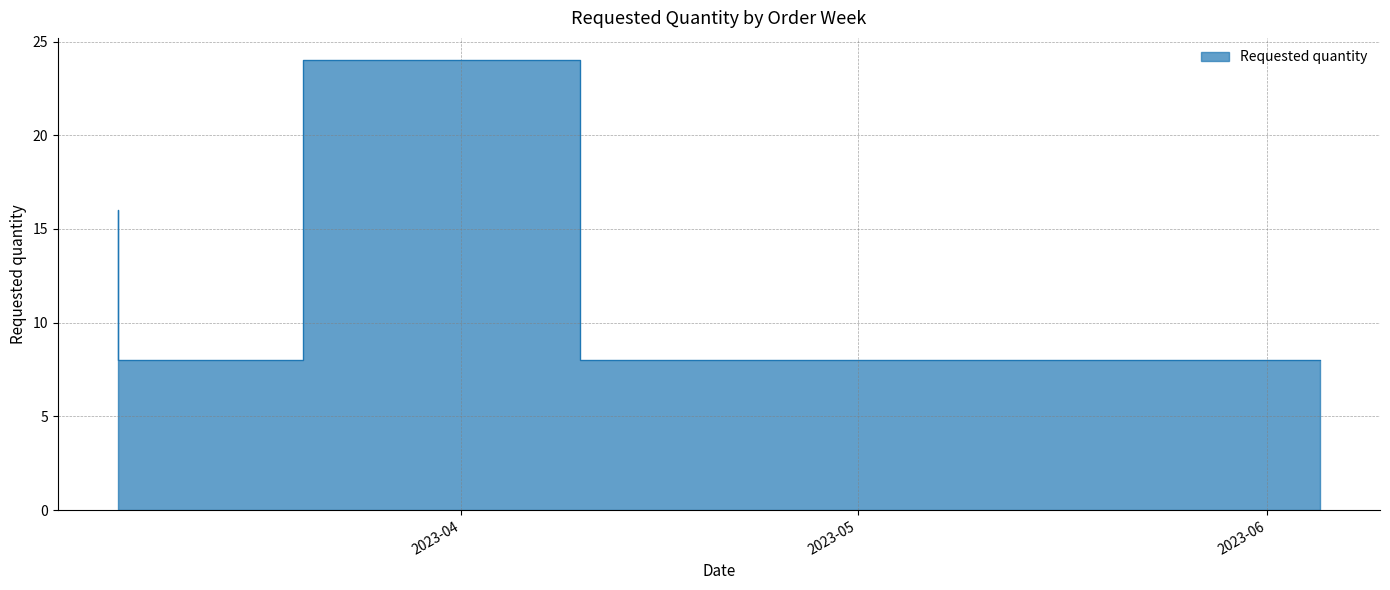

List the labels in order of value, largest first.

2023-04-10, 2023-03-06, 2023-03-13, 2023-03-20, 2023-04-17, 2023-04-24, 2023-05-08, 2023-06-05